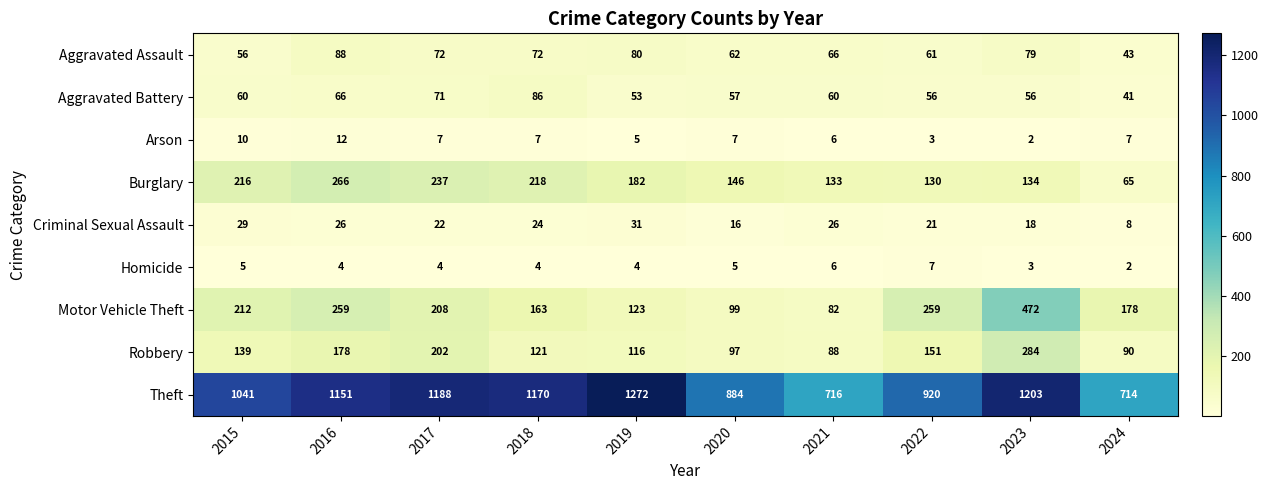

Which label corresponds to the largest value in the chart?

2019